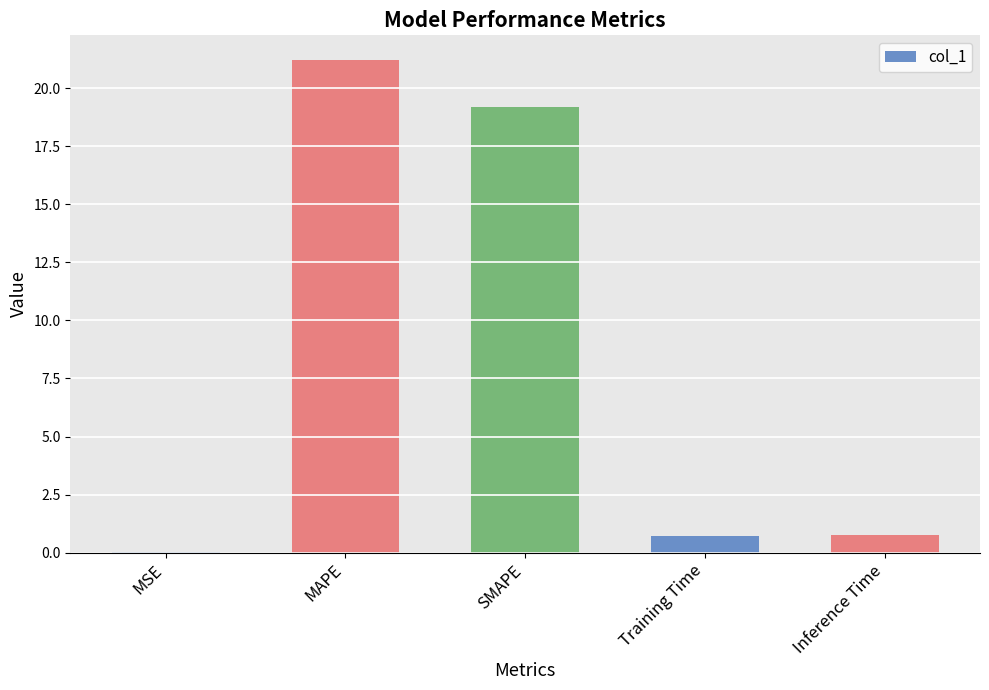

How many categories are shown in the chart?

5